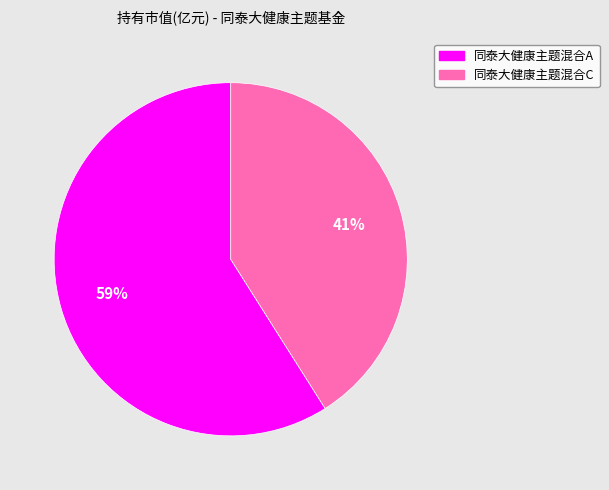

To the nearest percent, what is the difference between the largest and smallest slice percentages?

18%